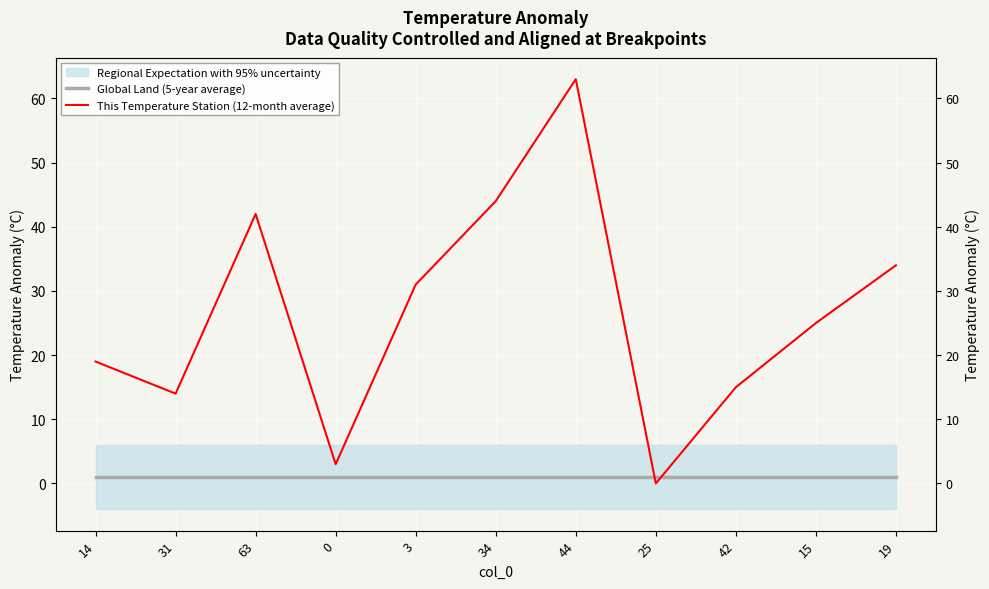

What is the value of the Global Land (5-year average) point at the 4th from the left?

1